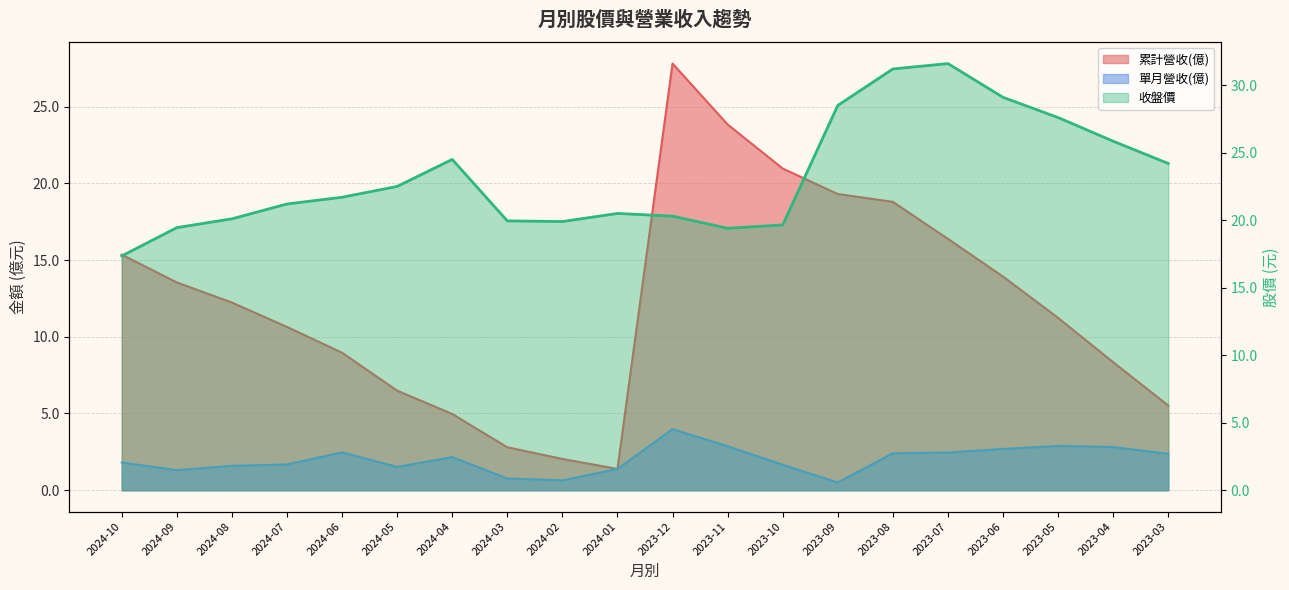

How many interior local valleys does the 收盤價 series have?

2